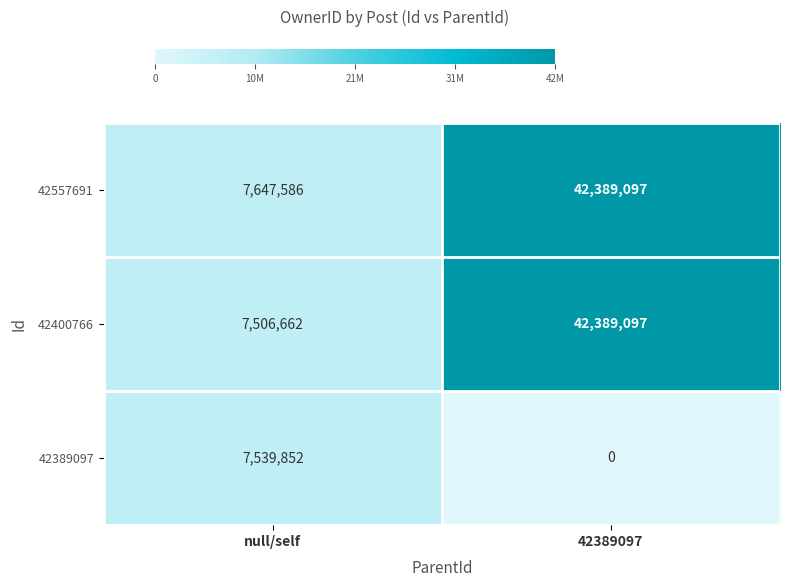

At how many categories does at least one series exceed 14647213?

1